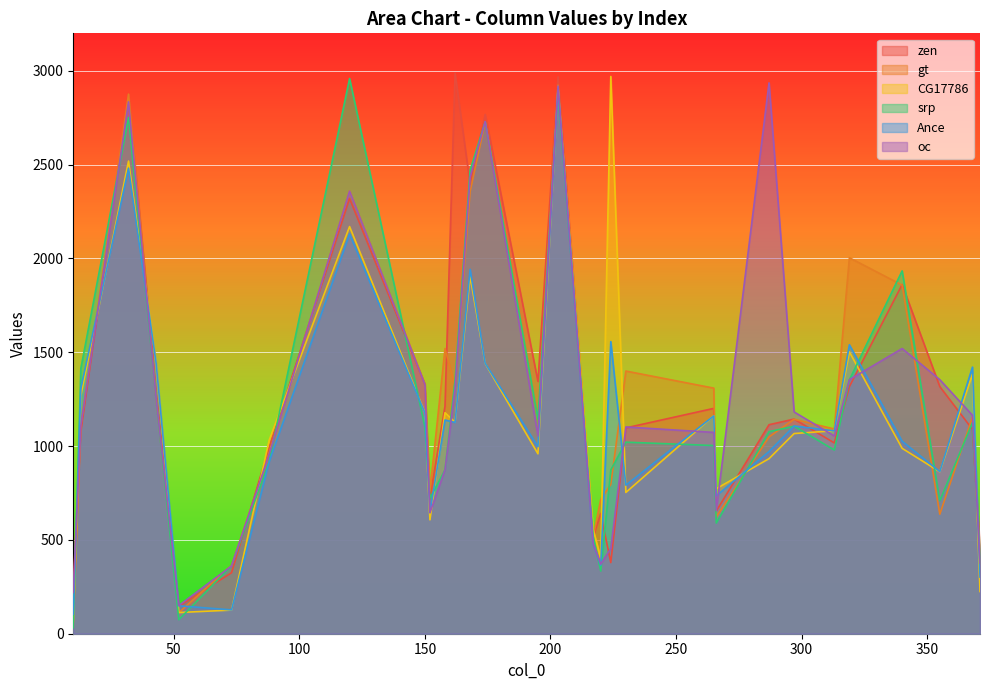

In Ance, how many points are higher than both neighbors (excluding endpoints)?

10